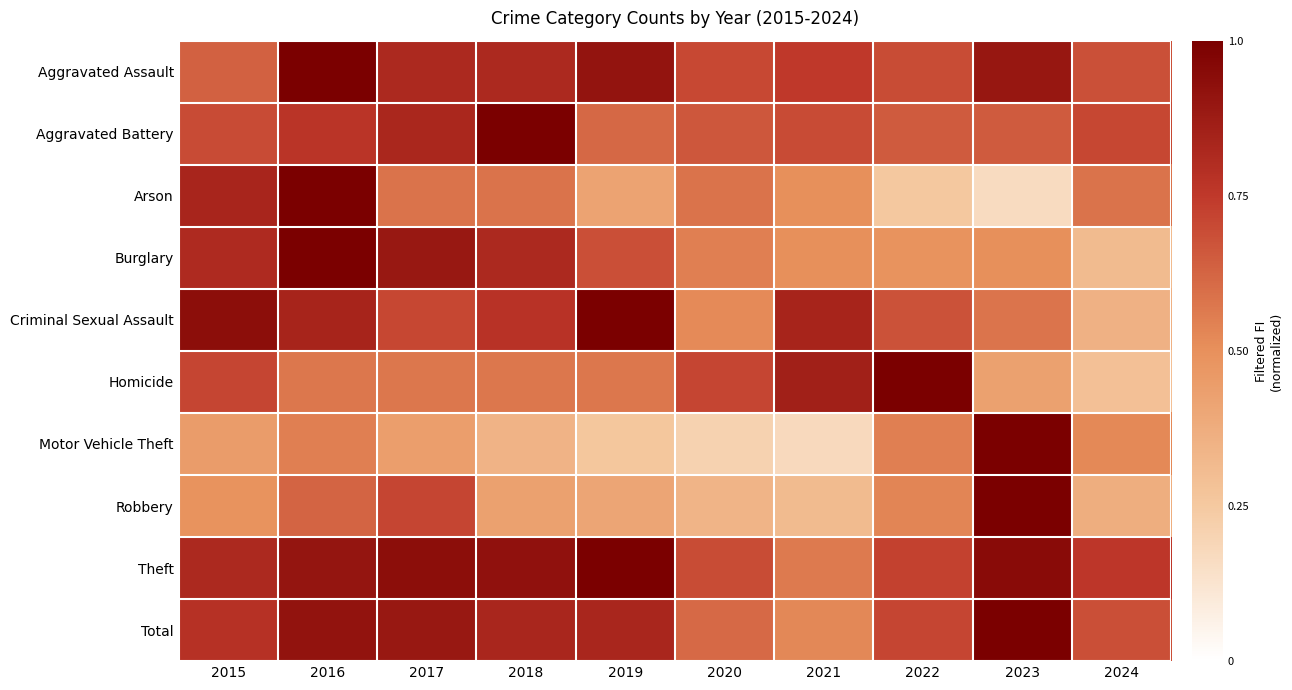

Reading left to right, list all the values displayed in this chart.

Aggravated Assault: 2015=0.6	2016=1.0	2017=0.8	2018=0.8	2019=0.9	2020=0.7	2021=0.8	2022=0.7	2023=0.9	2024=0.7
Aggravated Battery: 2015=0.7	2016=0.8	2017=0.8	2018=1.0	2019=0.6	2020=0.7	2021=0.7	2022=0.7	2023=0.7	2024=0.7
Arson: 2015=0.8	2016=1.0	2017=0.6	2018=0.6	2019=0.4	2020=0.6	2021=0.5	2022=0.2	2023=0.2	2024=0.6
Burglary: 2015=0.8	2016=1.0	2017=0.9	2018=0.8	2019=0.7	2020=0.5	2021=0.5	2022=0.5	2023=0.5	2024=0.3
Criminal Sexual Assault: 2015=0.9	2016=0.8	2017=0.7	2018=0.8	2019=1.0	2020=0.5	2021=0.8	2022=0.7	2023=0.6	2024=0.4
Homicide: 2015=0.7	2016=0.6	2017=0.6	2018=0.6	2019=0.6	2020=0.7	2021=0.9	2022=1.0	2023=0.4	2024=0.3
Motor Vehicle Theft: 2015=0.4	2016=0.5	2017=0.4	2018=0.3	2019=0.3	2020=0.2	2021=0.2	2022=0.5	2023=1.0	2024=0.5
Robbery: 2015=0.5	2016=0.6	2017=0.7	2018=0.4	2019=0.4	2020=0.3	2021=0.3	2022=0.5	2023=1.0	2024=0.4
Theft: 2015=0.8	2016=0.9	2017=0.9	2018=0.9	2019=1.0	2020=0.7	2021=0.6	2022=0.7	2023=0.9	2024=0.8
Total: 2015=0.8	2016=0.9	2017=0.9	2018=0.8	2019=0.8	2020=0.6	2021=0.5	2022=0.7	2023=1.0	2024=0.7